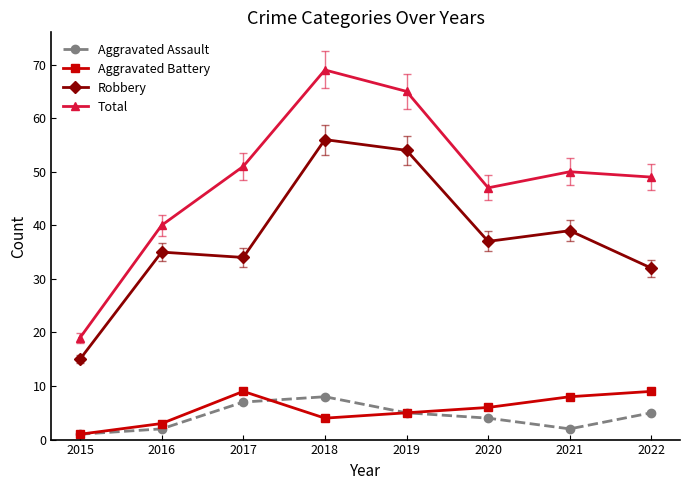

How many interior local peaks does the Total series have?

2